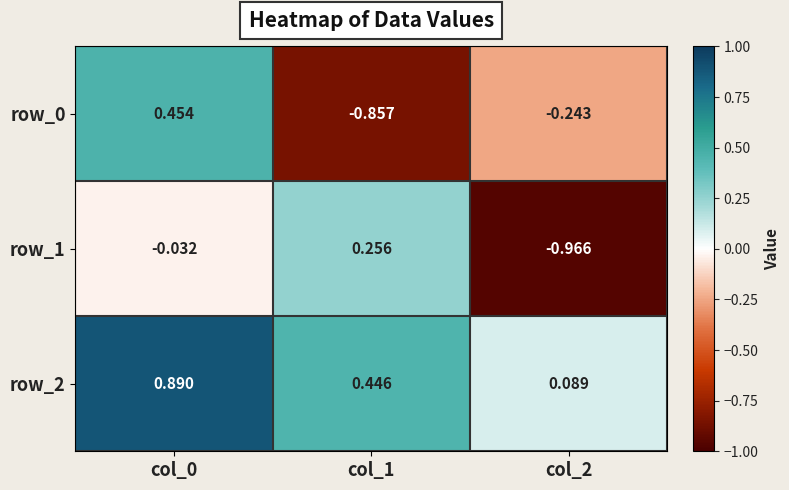

What is the difference between the maximum and minimum values in the row_1 series?

1.2